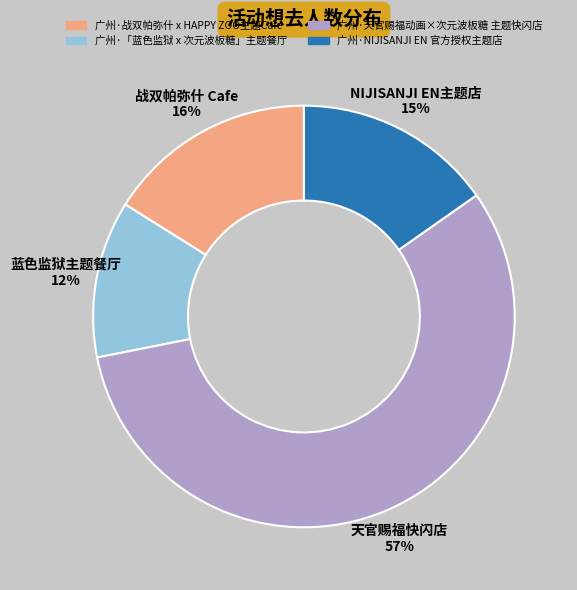

To the nearest percent, what is the difference between the largest and smallest slice percentages?

45%